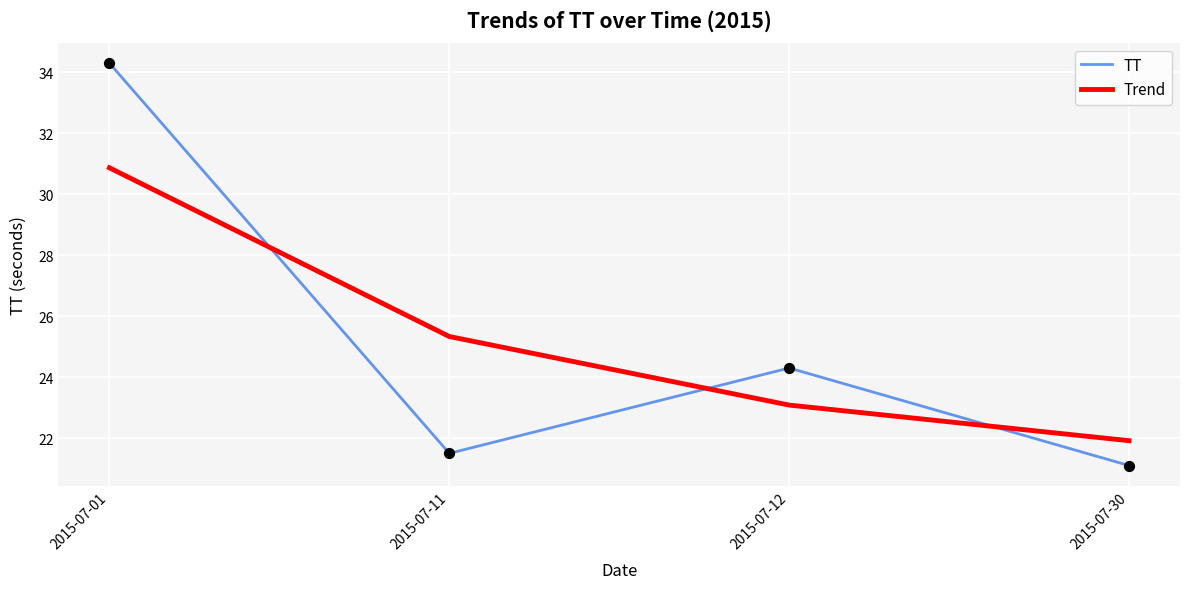

At which category is the sum across all series the highest?

2015-07-01